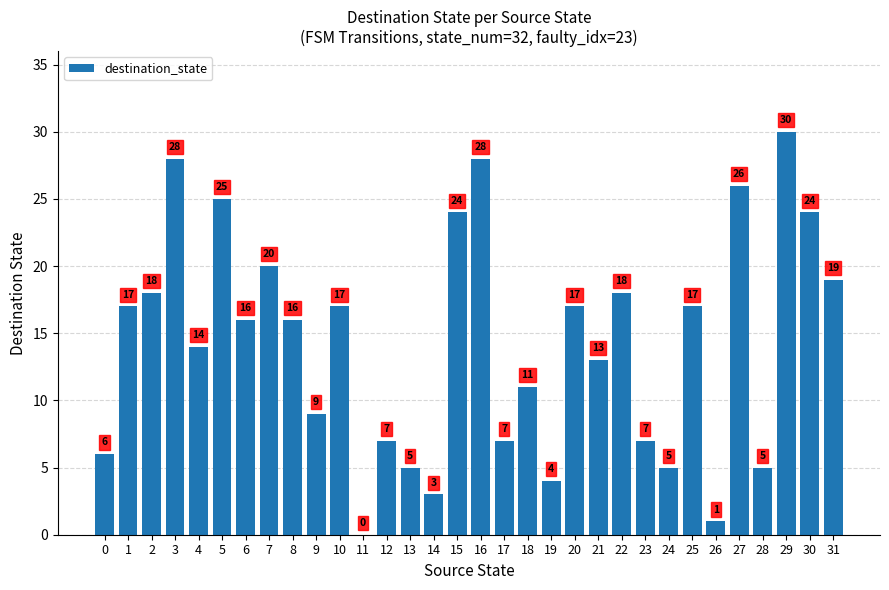

What is the greatest value displayed?

30